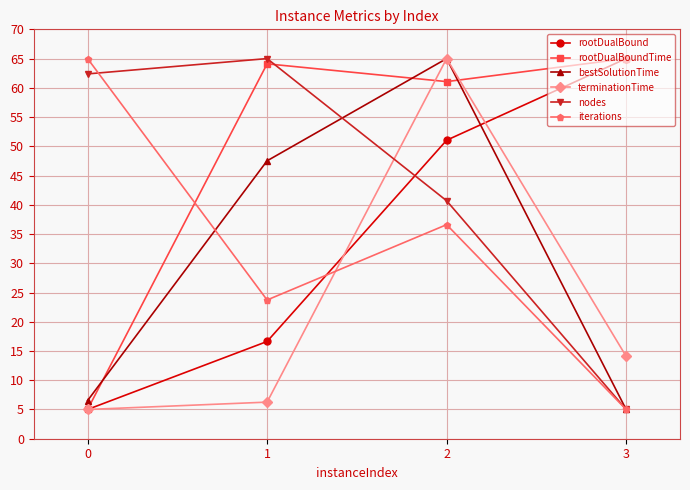

The bestSolutionTime series shows 65.0 at 2. True or false?

True